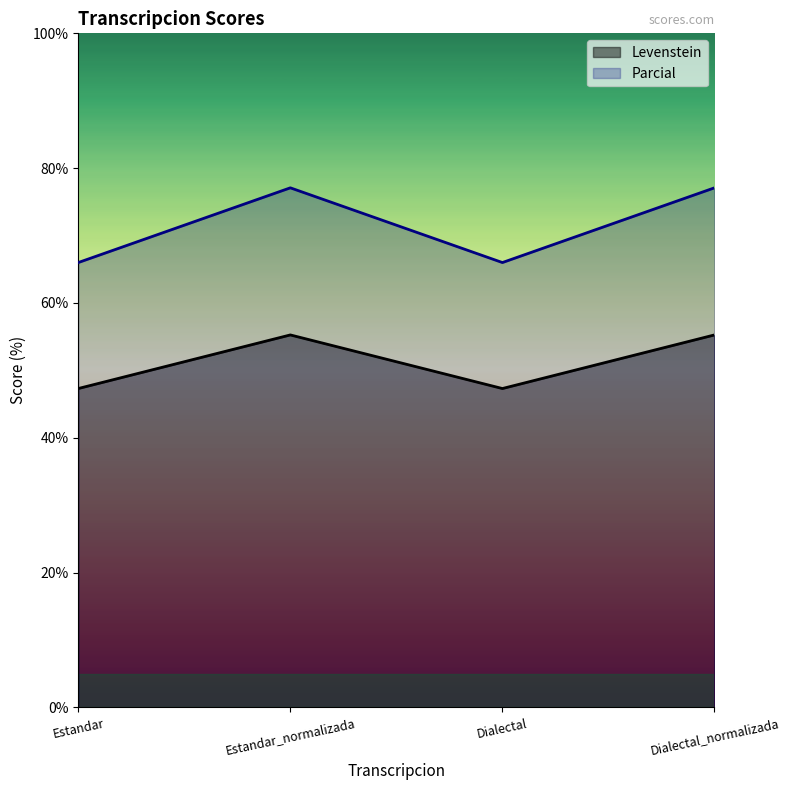

At which category is the sum across all series the highest?

Estandar_normalizada